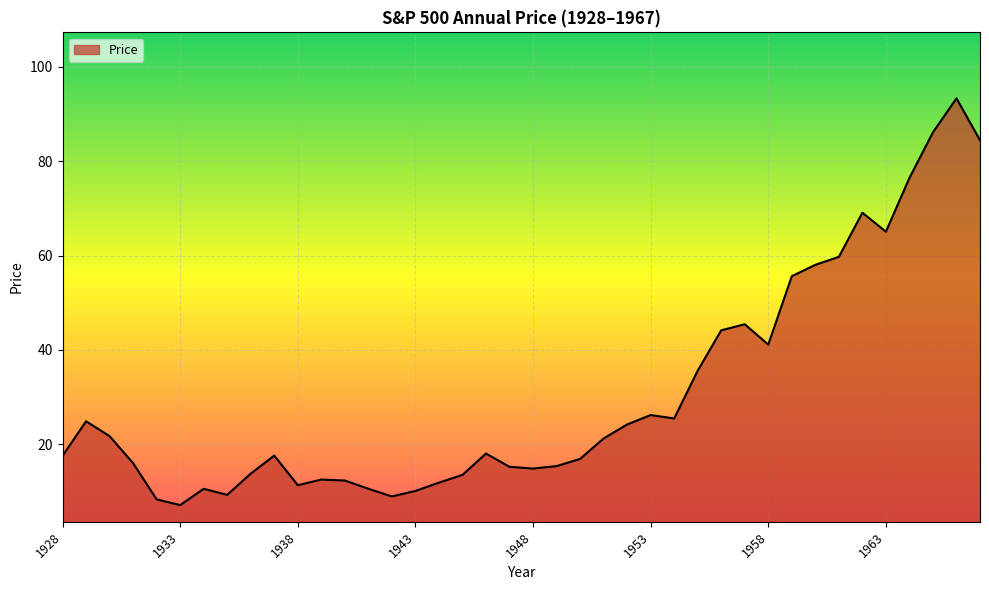

What is the smallest value displayed?

7.1